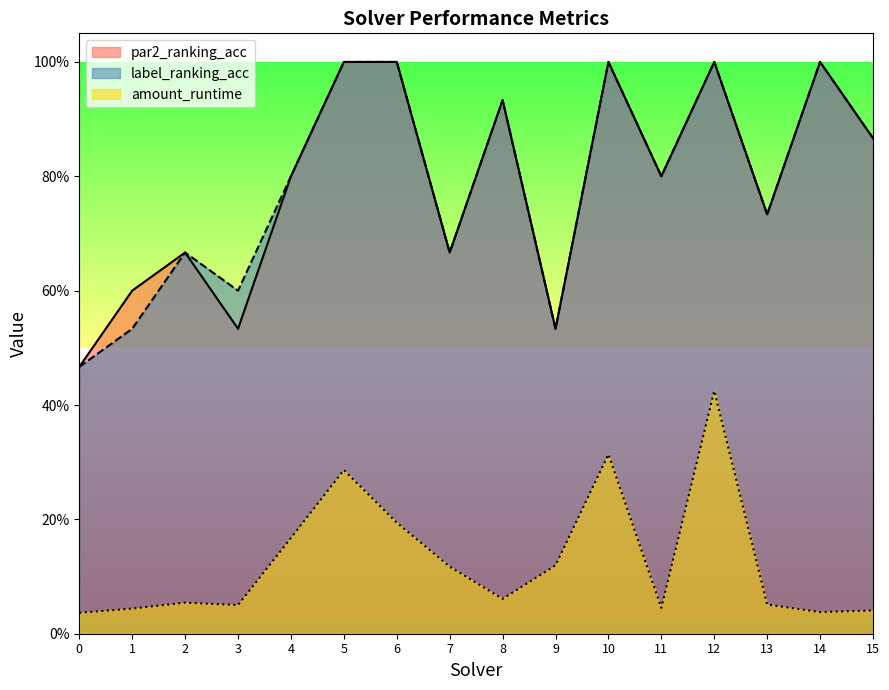

True or false: par2_ranking_acc and label_ranking_acc intersect in this chart.

False